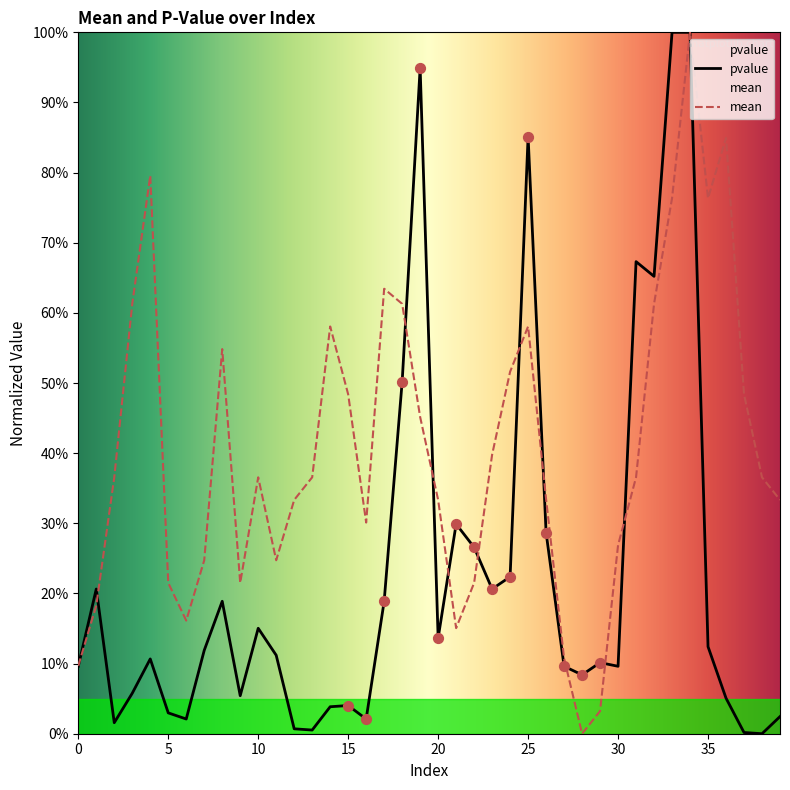

Which series has the largest Y range (max minus min)?

pvalue